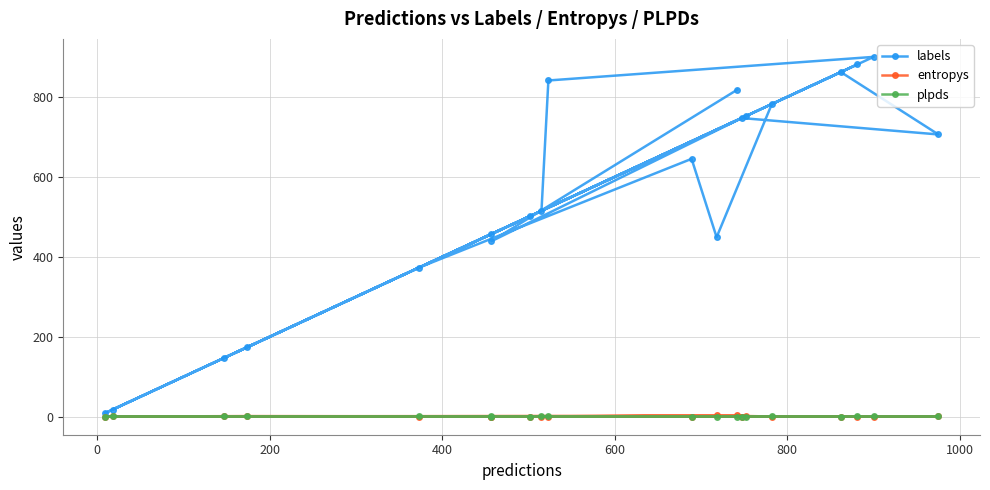

At how many categories does at least one series exceed 283?

16